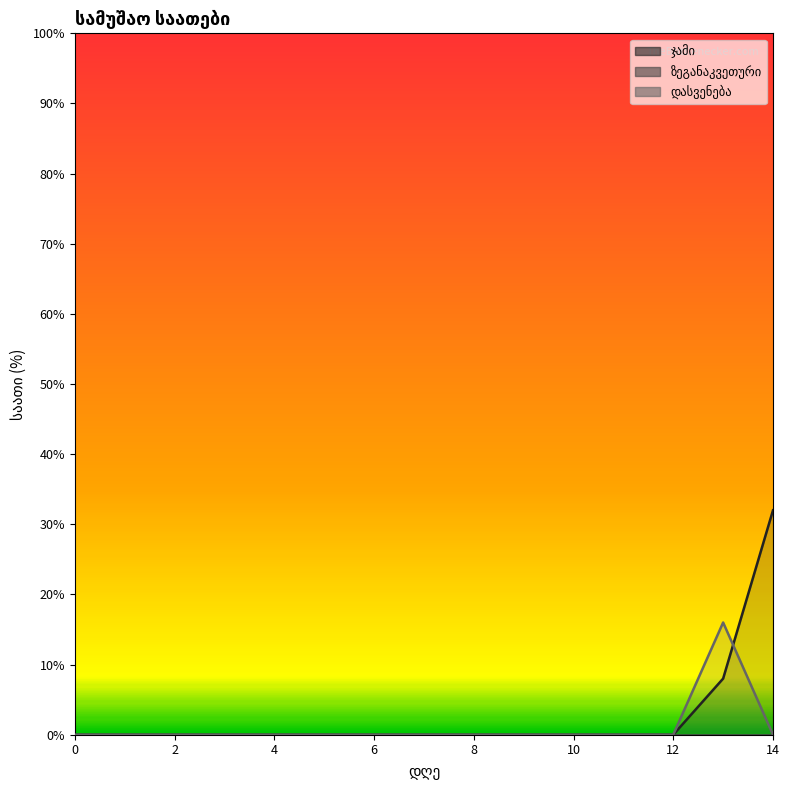

Which has a higher value, 4 or 10?

4